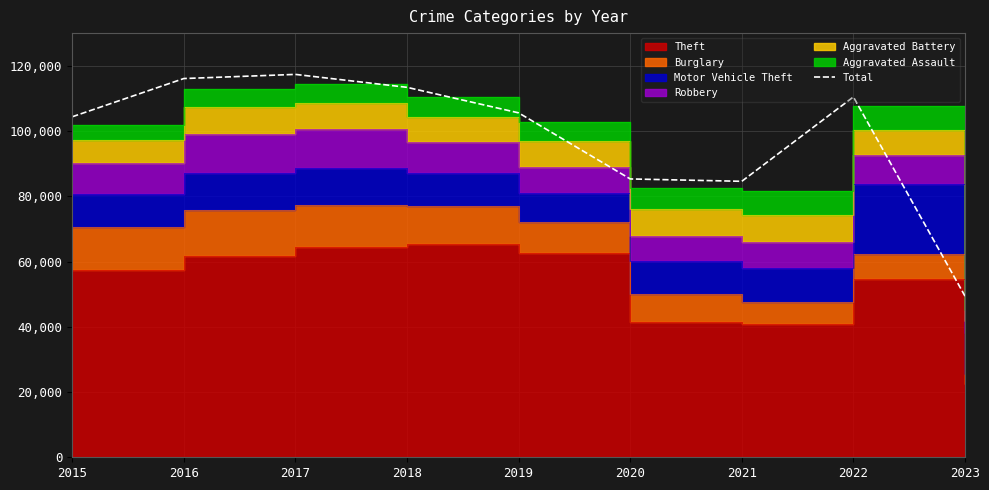

The chart shows a value of 110444 at 2022. True or false?

True